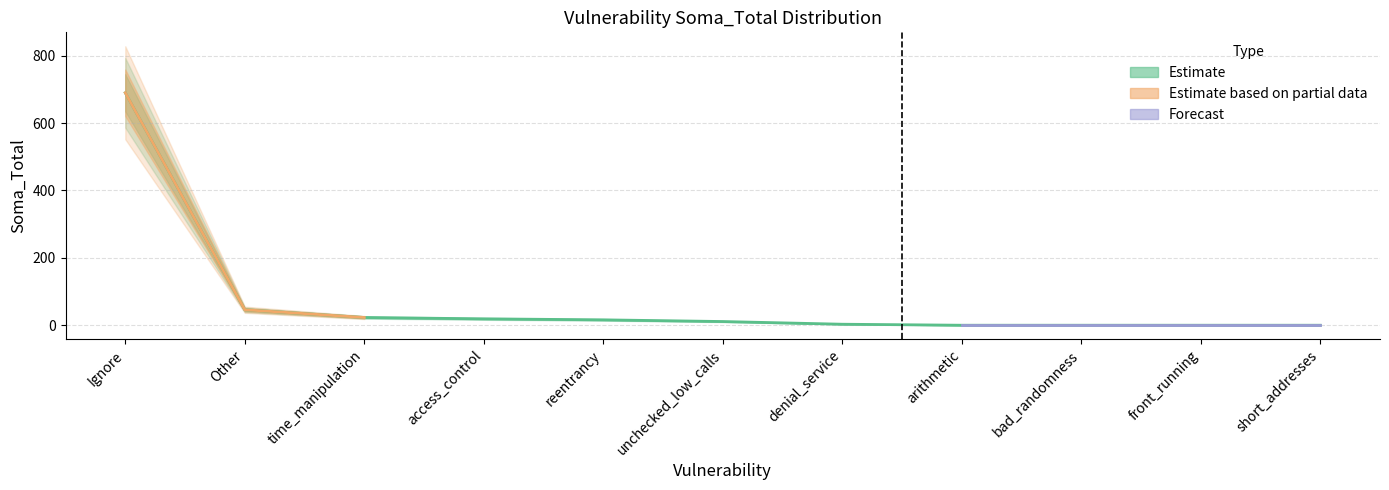

The value at short_addresses is -451. True or false?

False